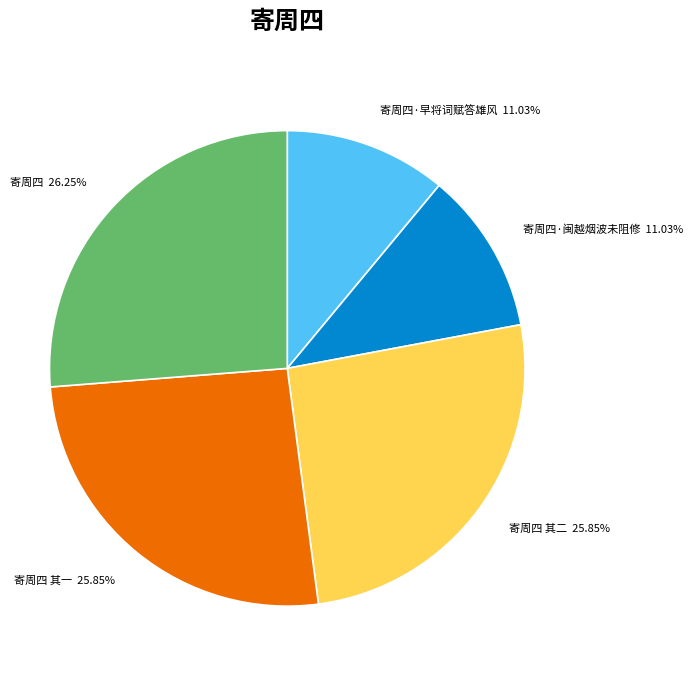

Combined, do 寄周四 and 寄周四 其二 account for over 50%?

Yes